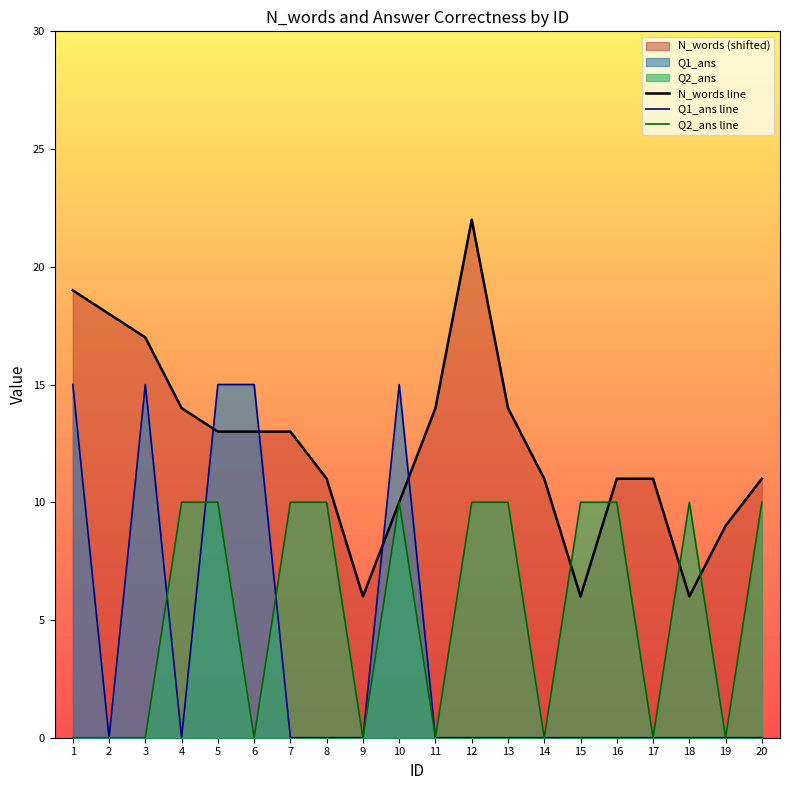

What is the sum of the Q1_ans line values at 2 and 3?

15